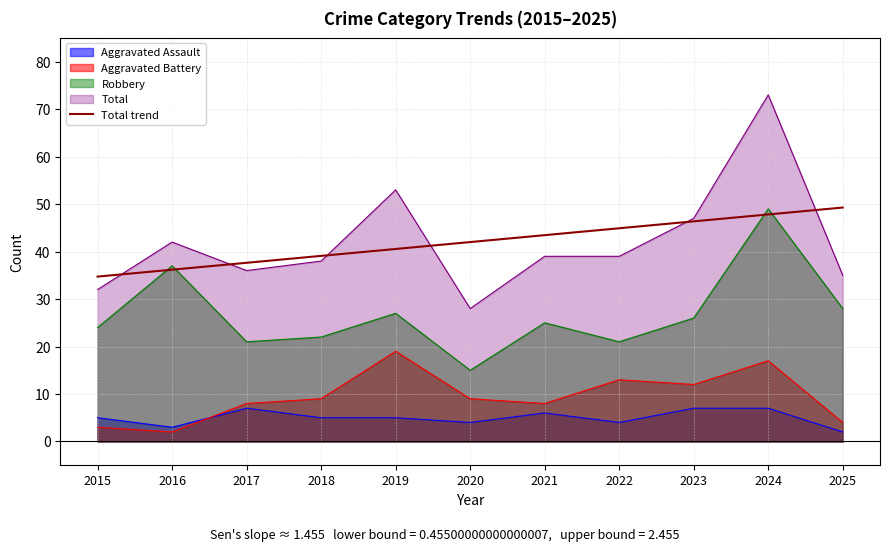

What is the minimum value shown in the chart?

2.0